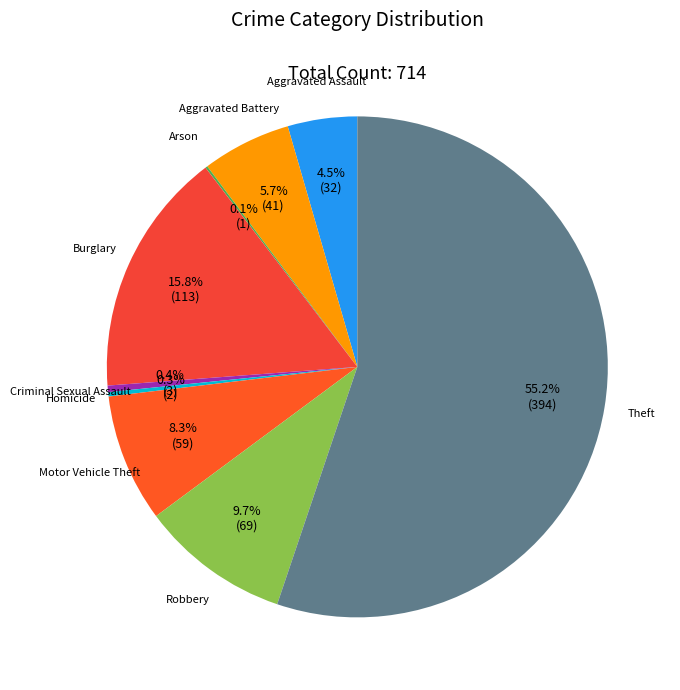

Which has a higher value, Aggravated Assault or Burglary?

Burglary